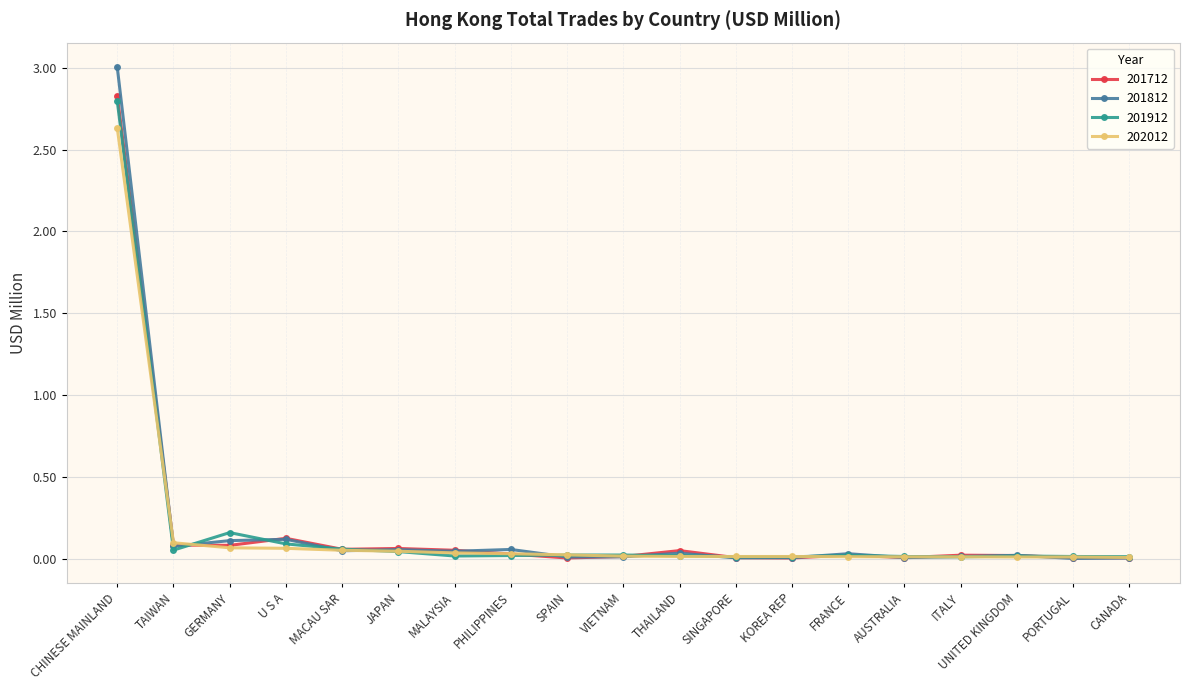

Between which two adjacent categories do 202012 and 201912 first intersect?

CHINESE MAINLAND and TAIWAN